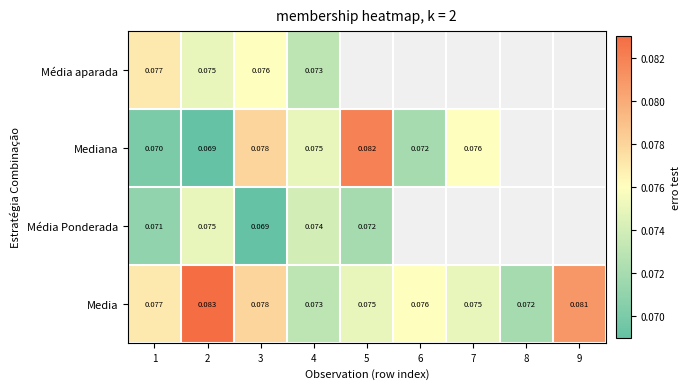

The Média aparada series shows 0.1 at 1. True or false?

False